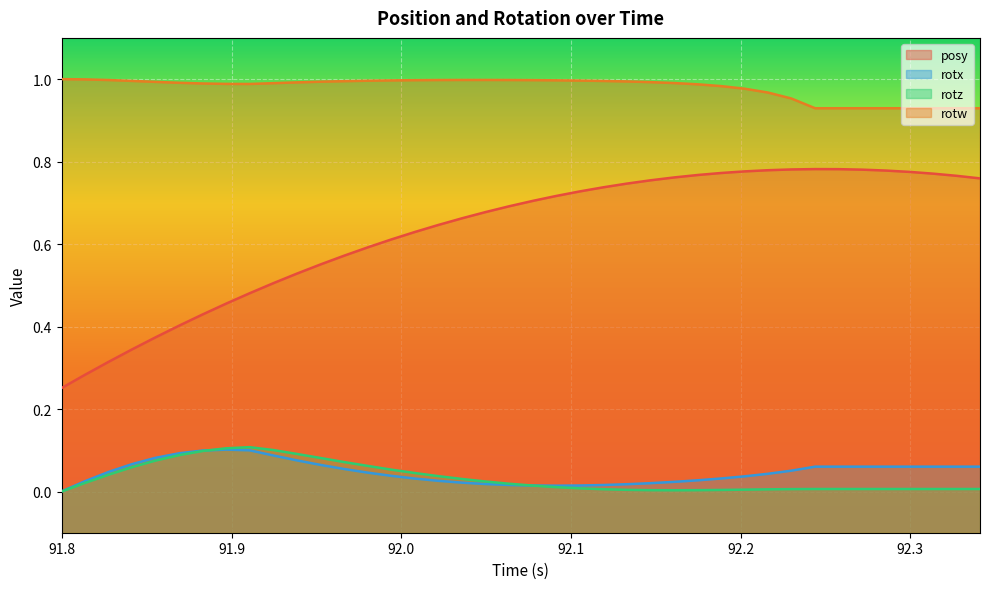

What is the spread (max minus min) of values at 92.20251?

1.0